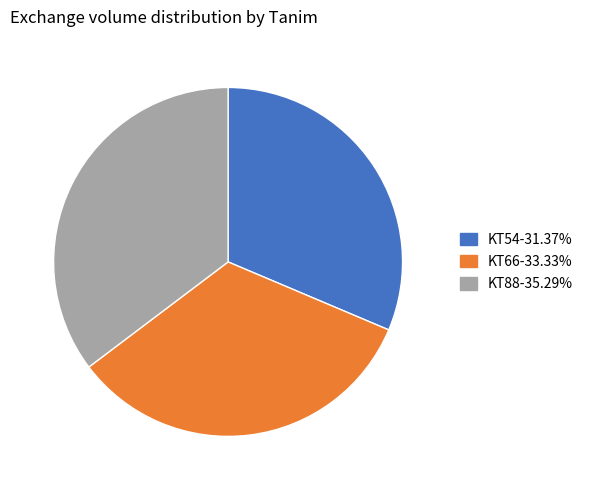

True or false: KT54 accounts for 31% of the total.

True